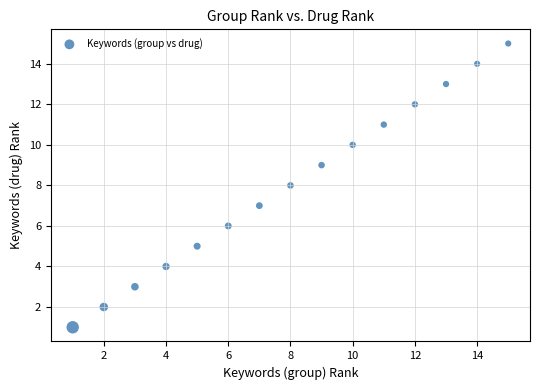

What is the range of X values (max minus min)?

14